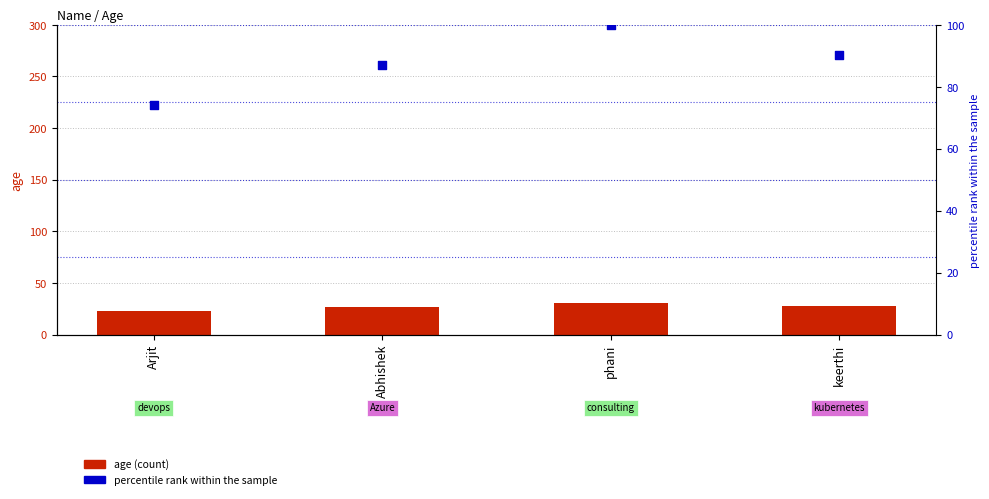

Which series contains the highest Y value?

percentile rank within sample